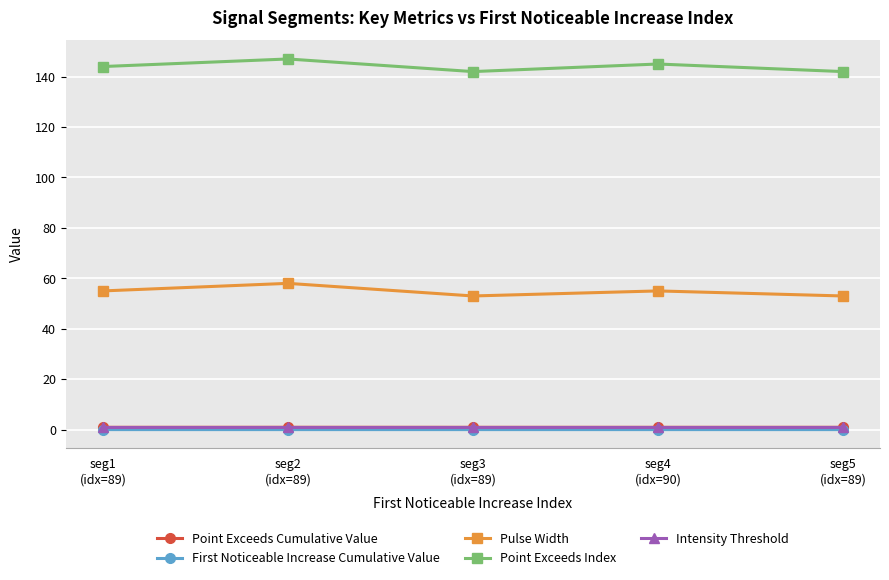

True or false: Point Exceeds Cumulative Value has more than 2 interior local peaks.

False